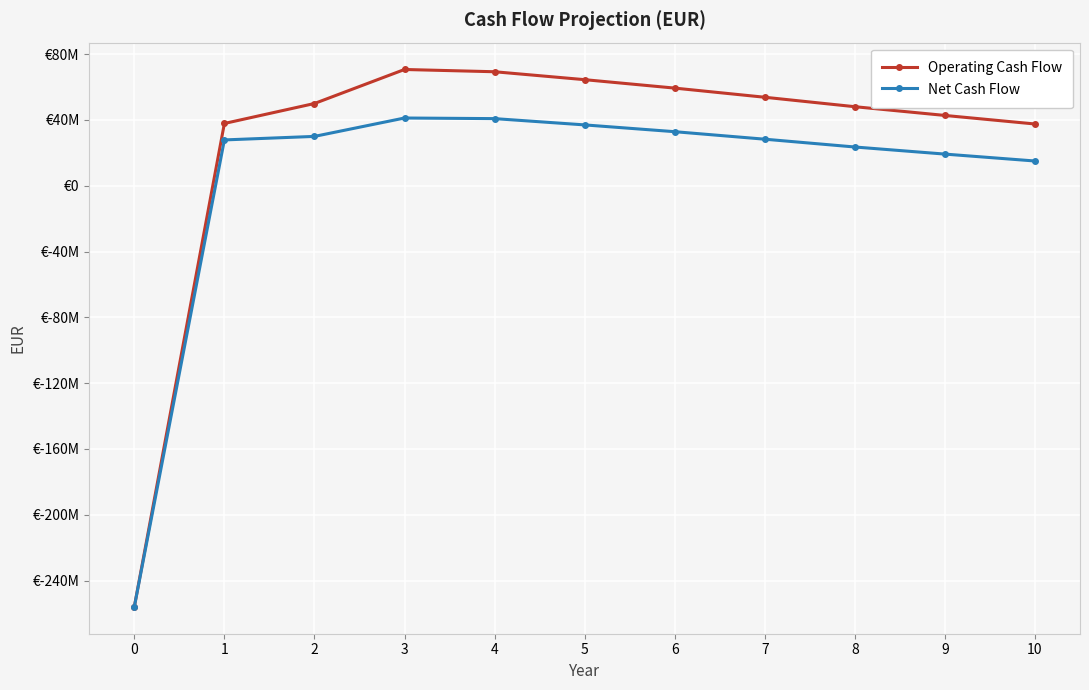

What are all the series names shown in the legend?

Operating Cash Flow, Net Cash Flow